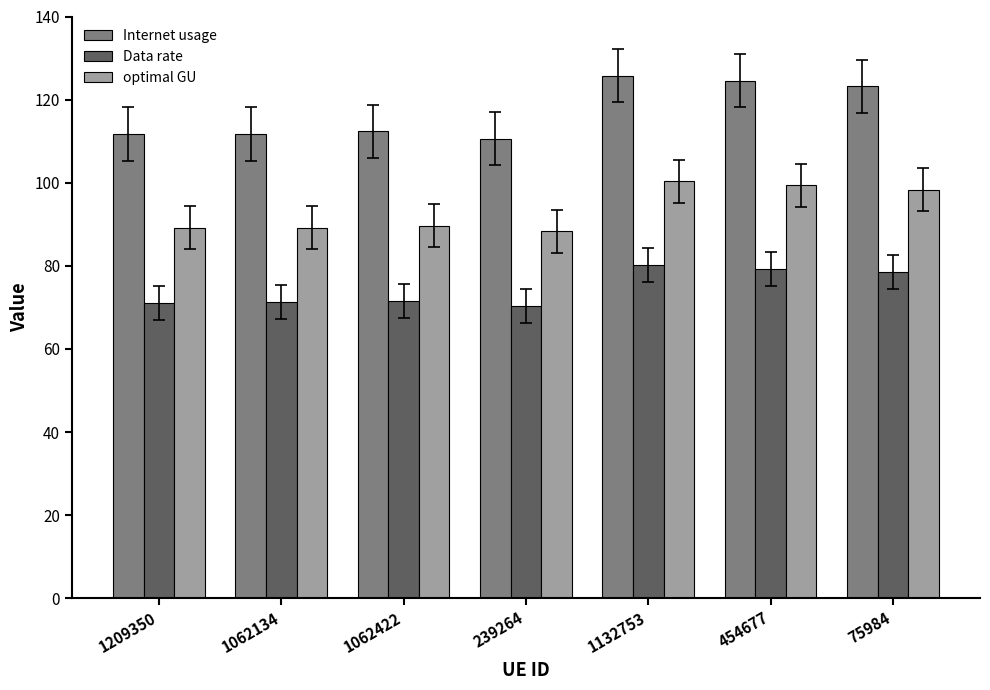

What are all the series names shown in the legend?

Internet usage, Data rate, optimal GU